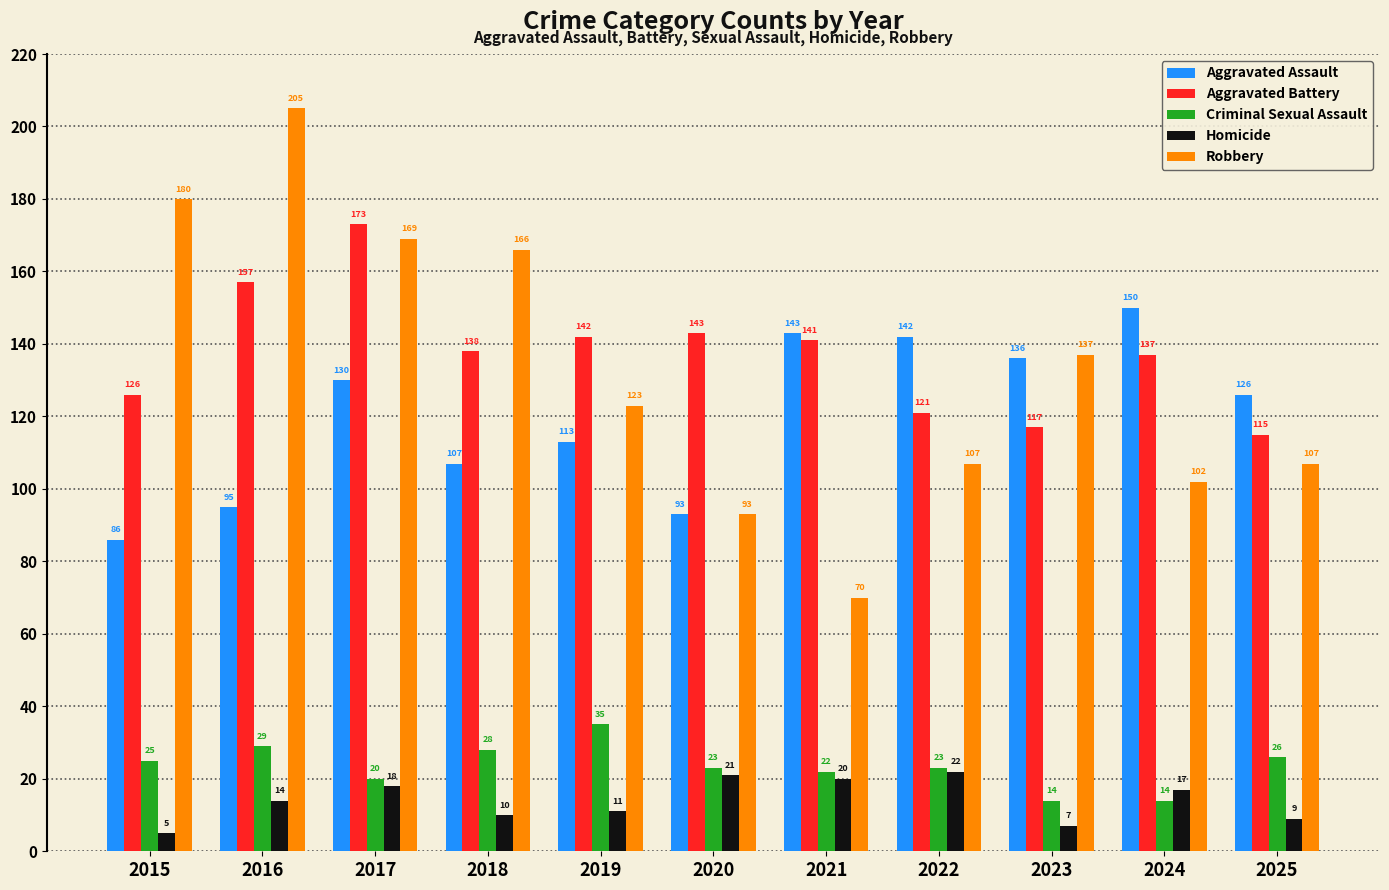

Which category has the lowest value across all series?

2015